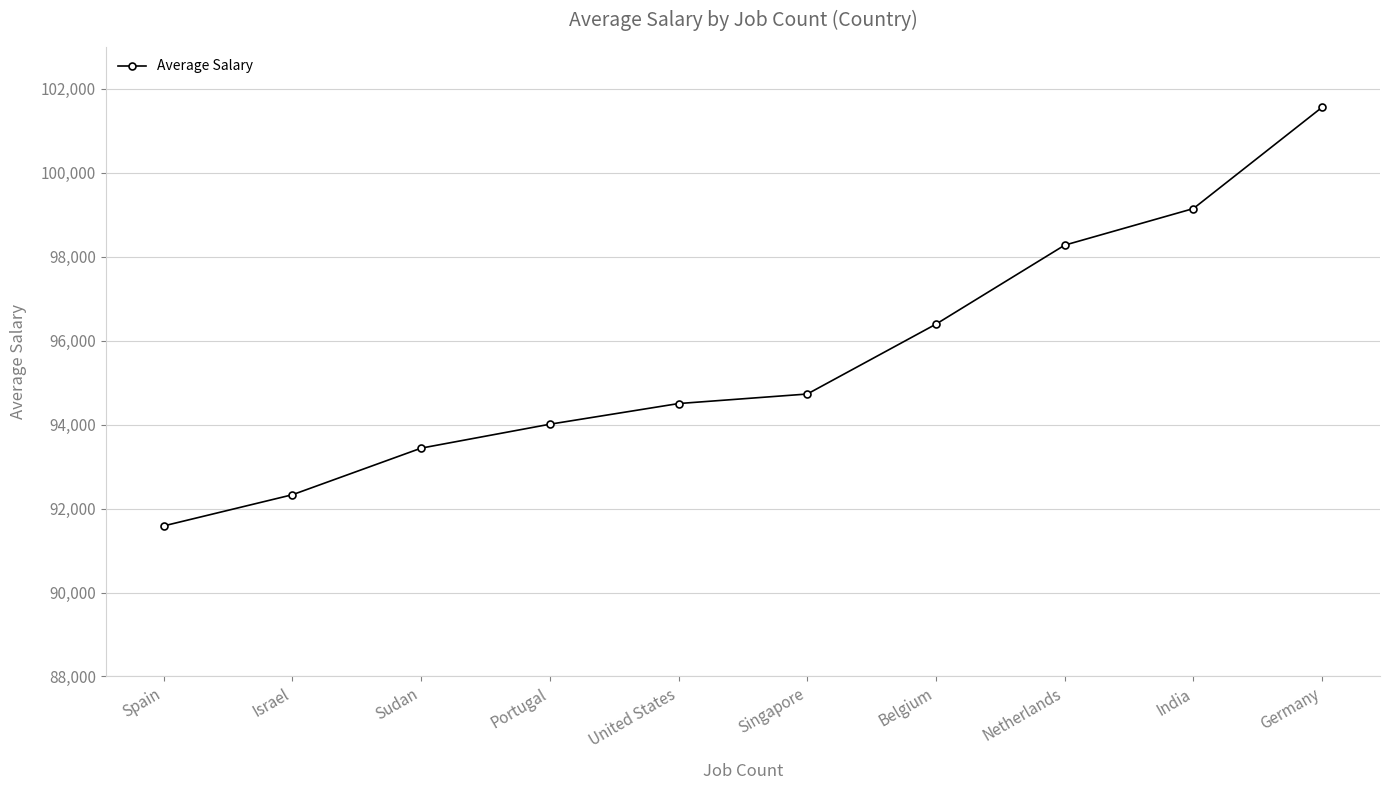

What is the label of the 4th point from the left?

Portugal